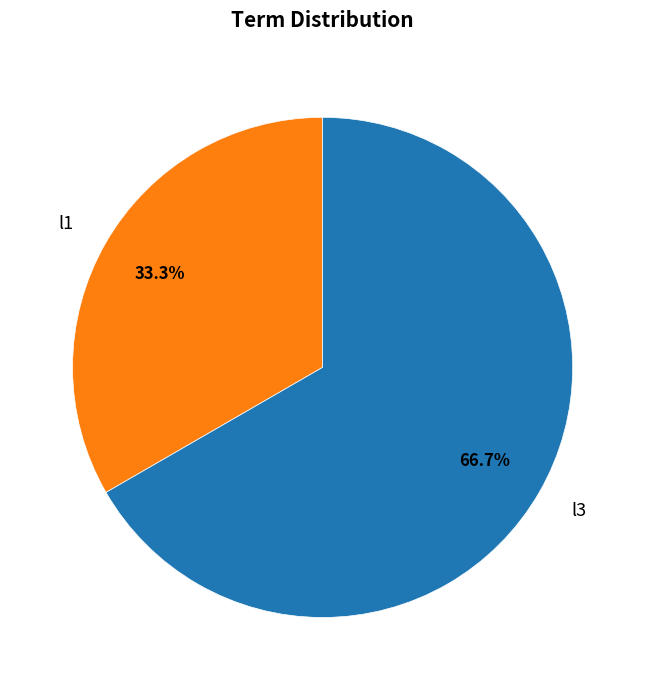

What percentage do l3 and l1 together represent?

100.0%